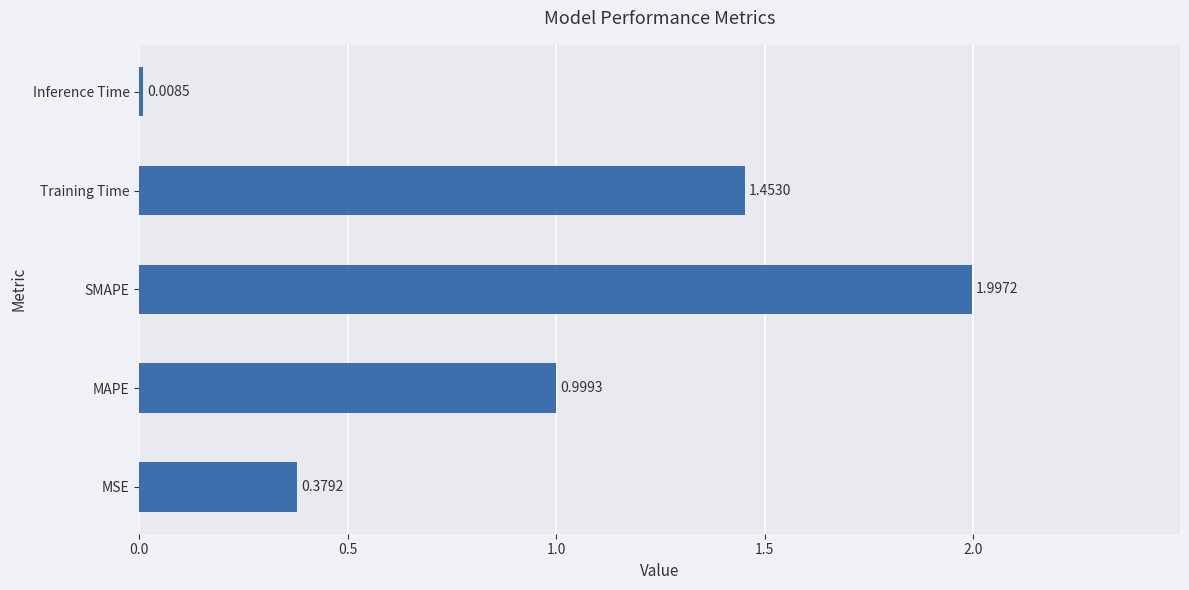

What is the average value?

1.0